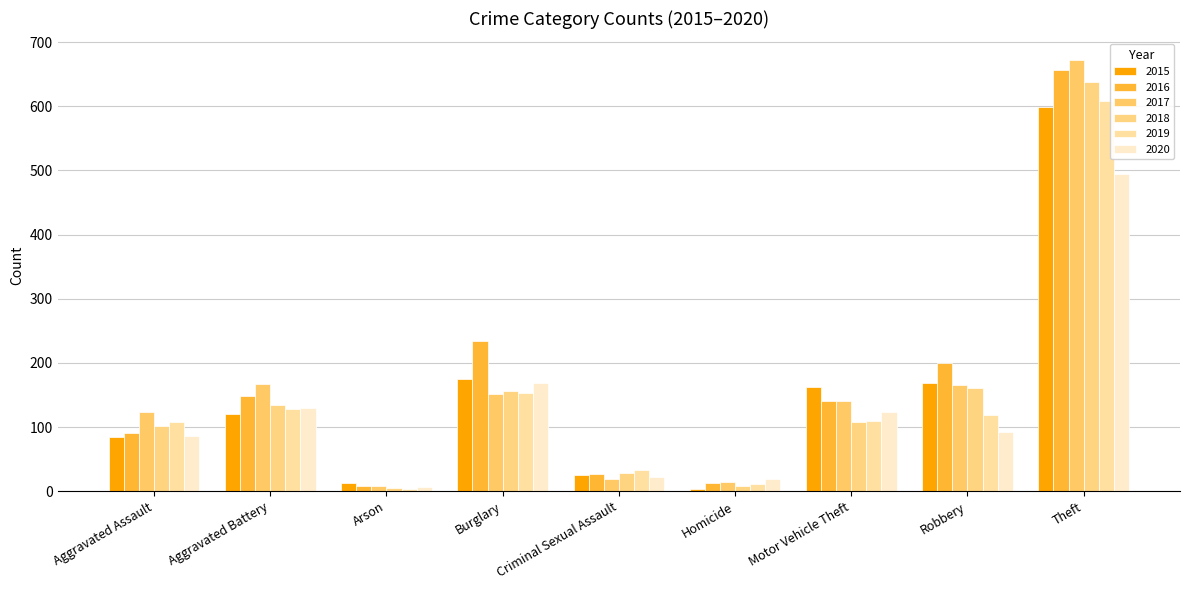

List the labels in order of 2015 value, smallest first.

Homicide, Arson, Criminal Sexual Assault, Aggravated Assault, Aggravated Battery, Motor Vehicle Theft, Robbery, Burglary, Theft